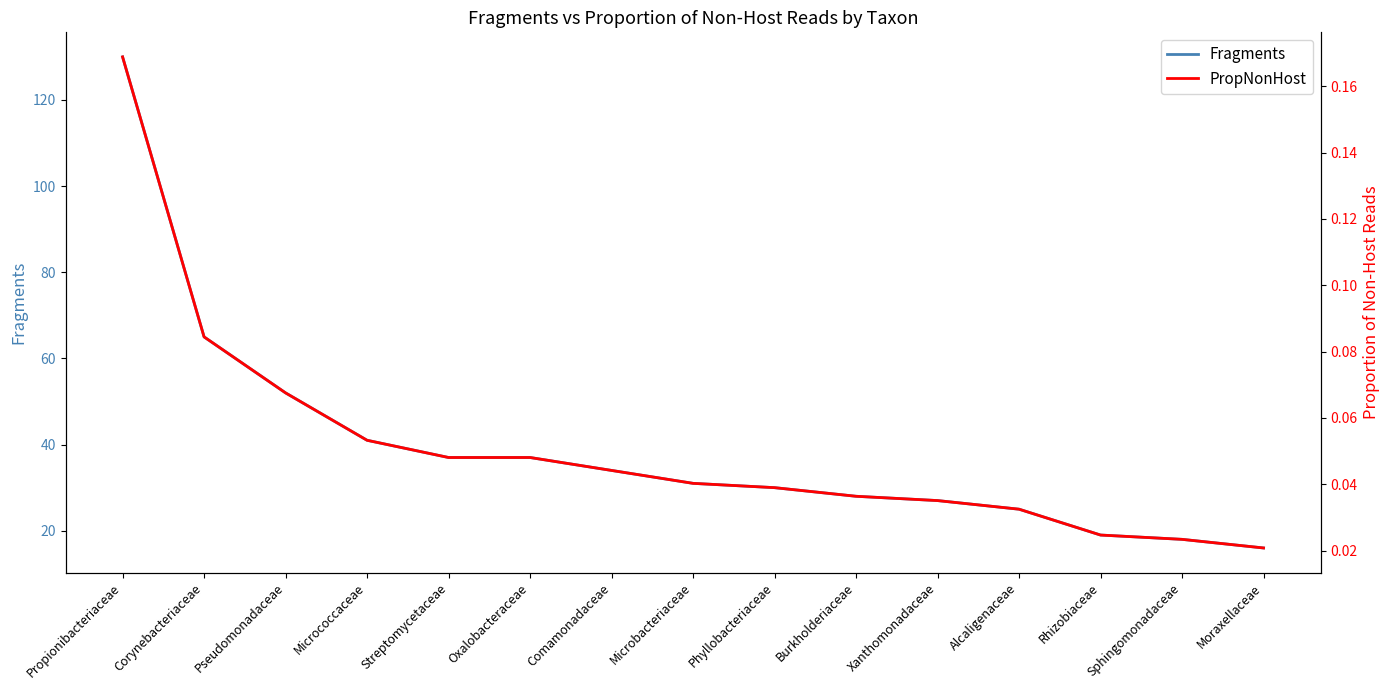

True or false: Fragments has more than 2 points higher than both neighbors.

False